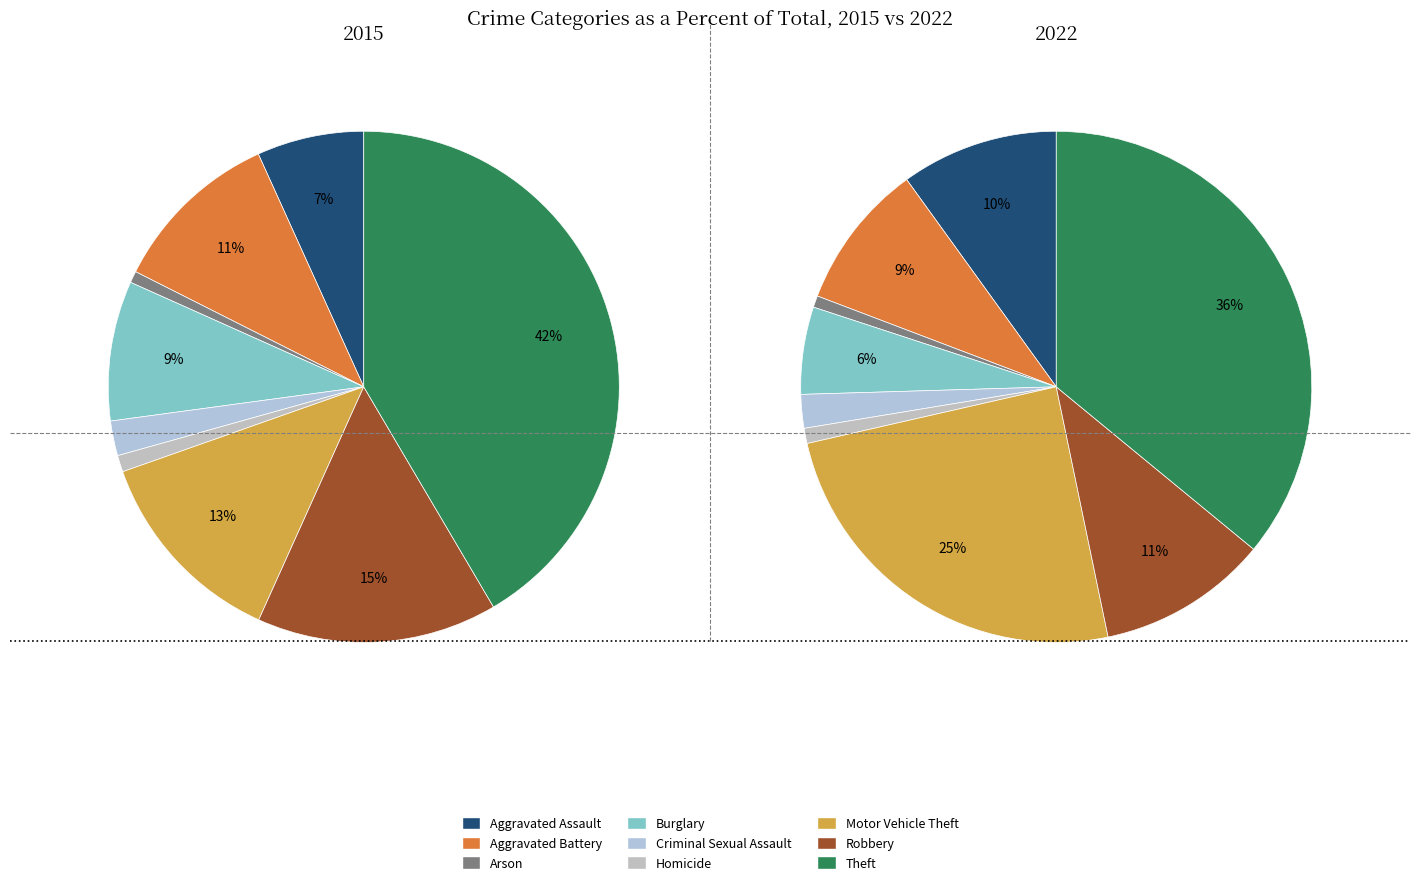

To the nearest percent, what is the difference between the 6 and values_2015 slice percentages?

6%